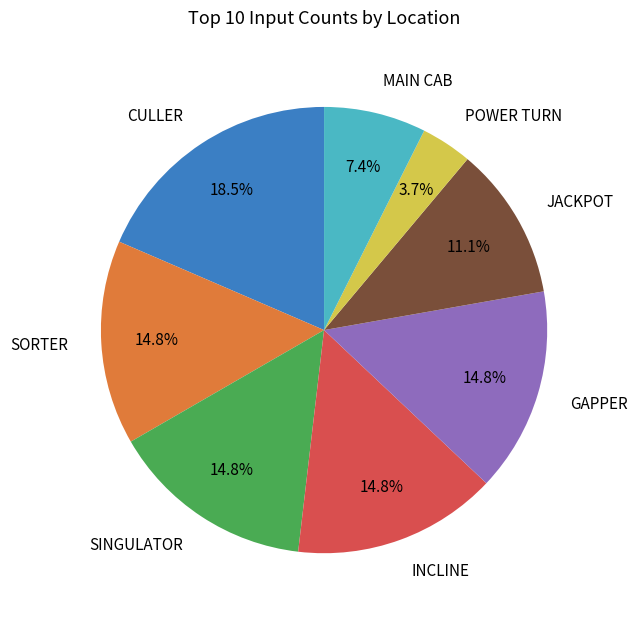

Which has a higher value, CULLER or JACKPOT?

CULLER